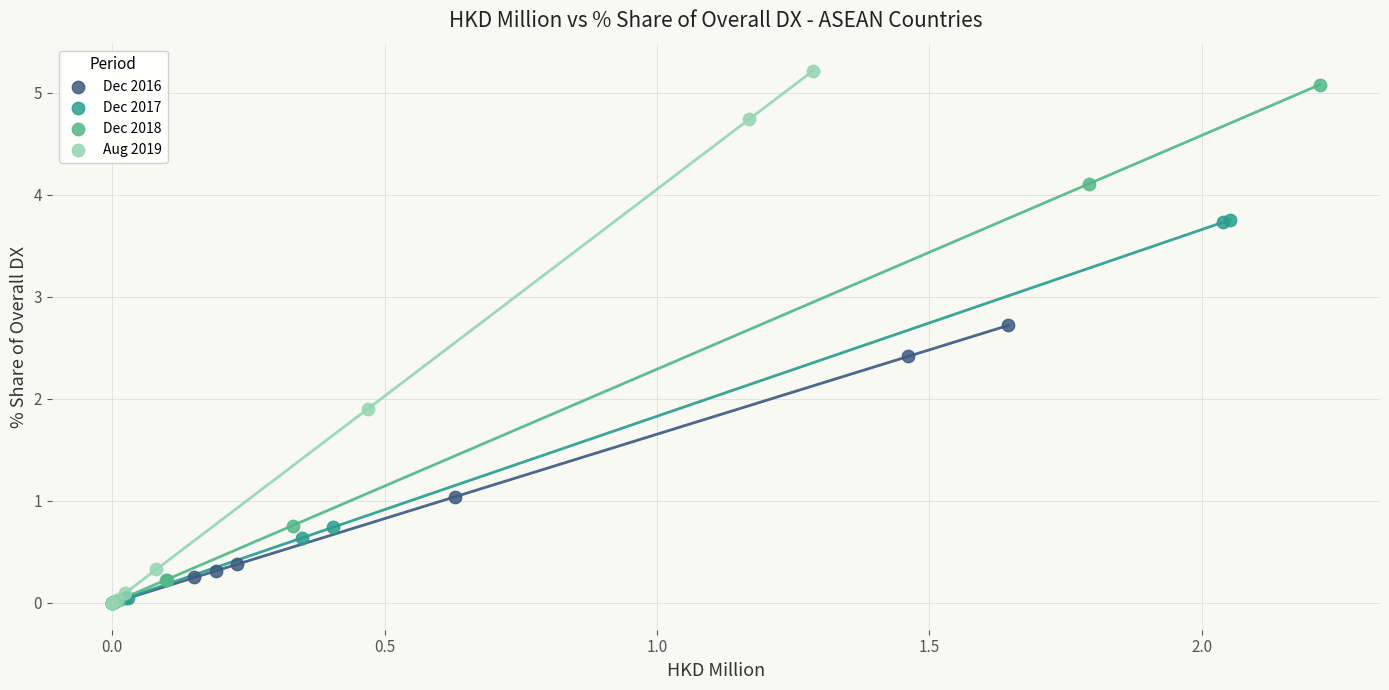

Which series has the widest spread of Y values?

Aug 2019